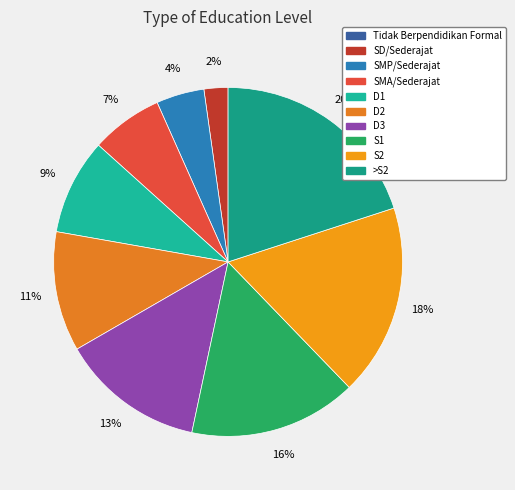

Is it true that Tidak Berpendidikan Formal is 1% of the pie?

False